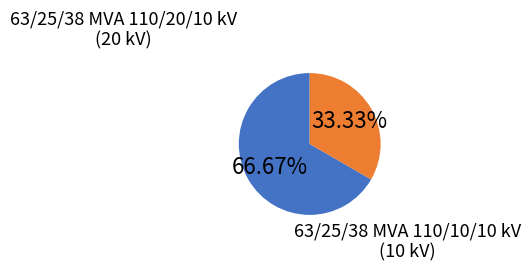

Is there a majority slice in this chart?

Yes